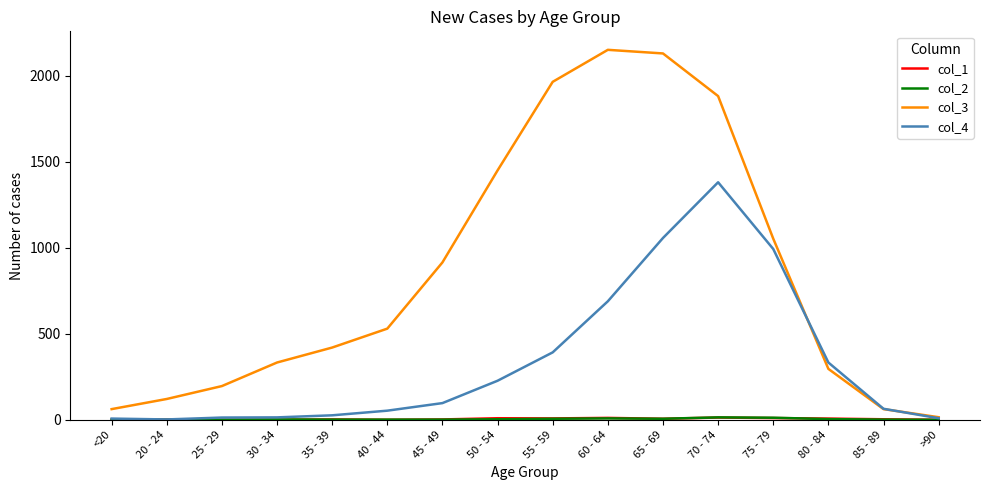

Which series has the largest total across all categories?

col_3